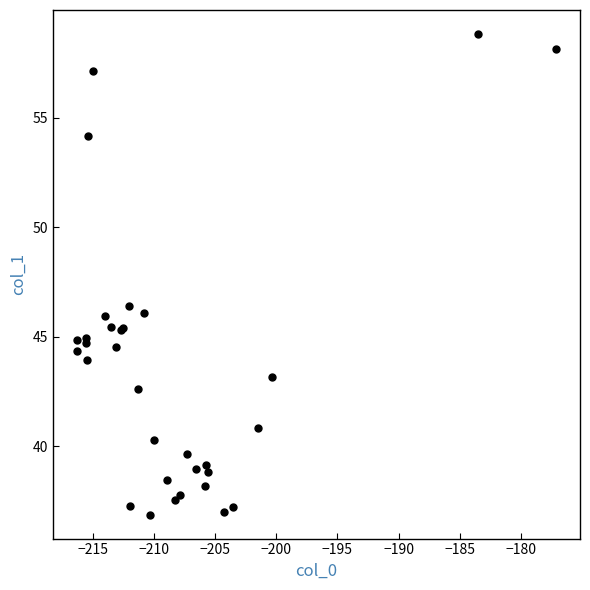

What Y value in the scatter plot is closest to 47?

46.4